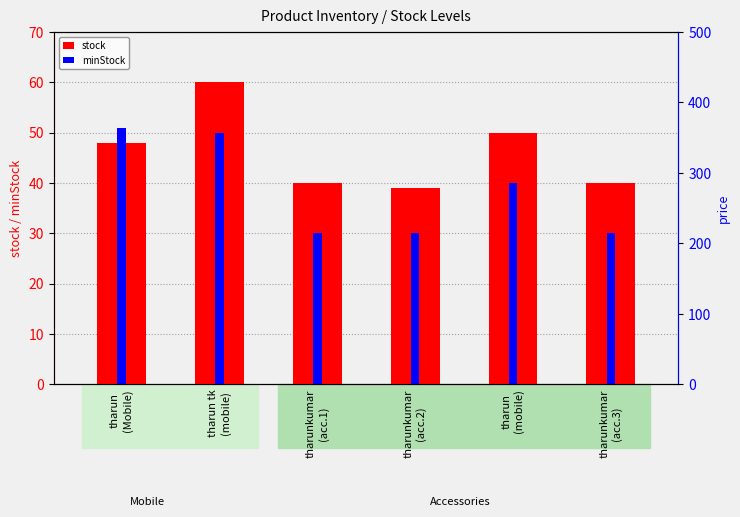

Is it true that stock equals 80 at tharun tk
(mobile)?

False